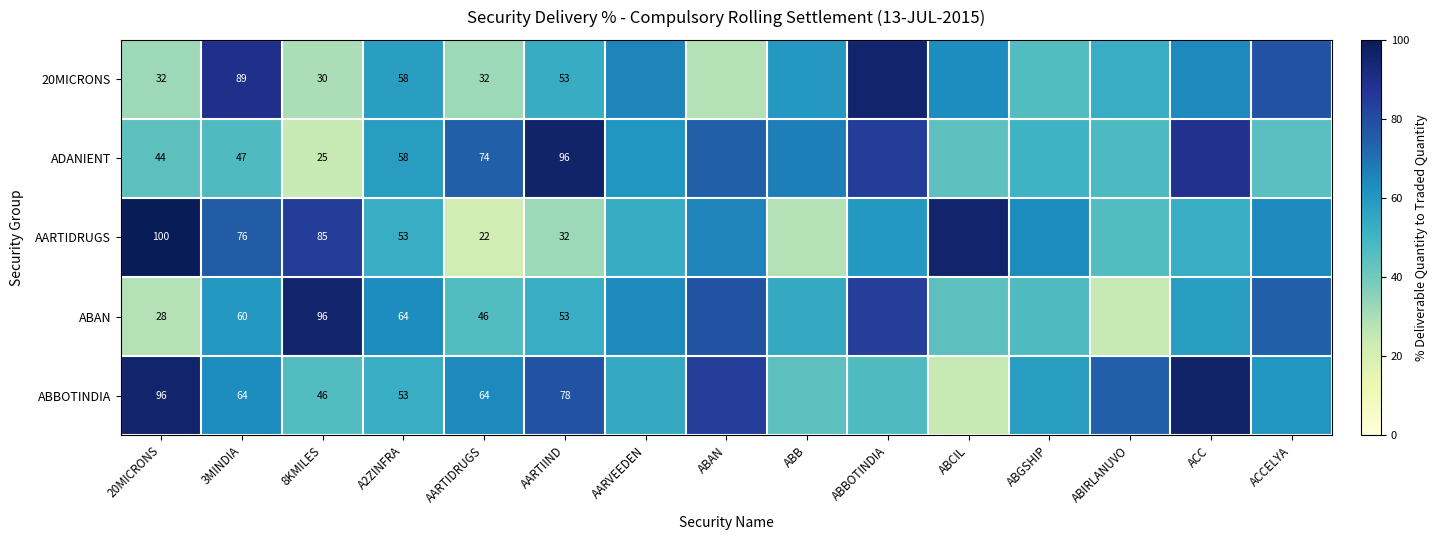

Which series changed the most between 8KMILES and AARTIIND?

ADANIENT